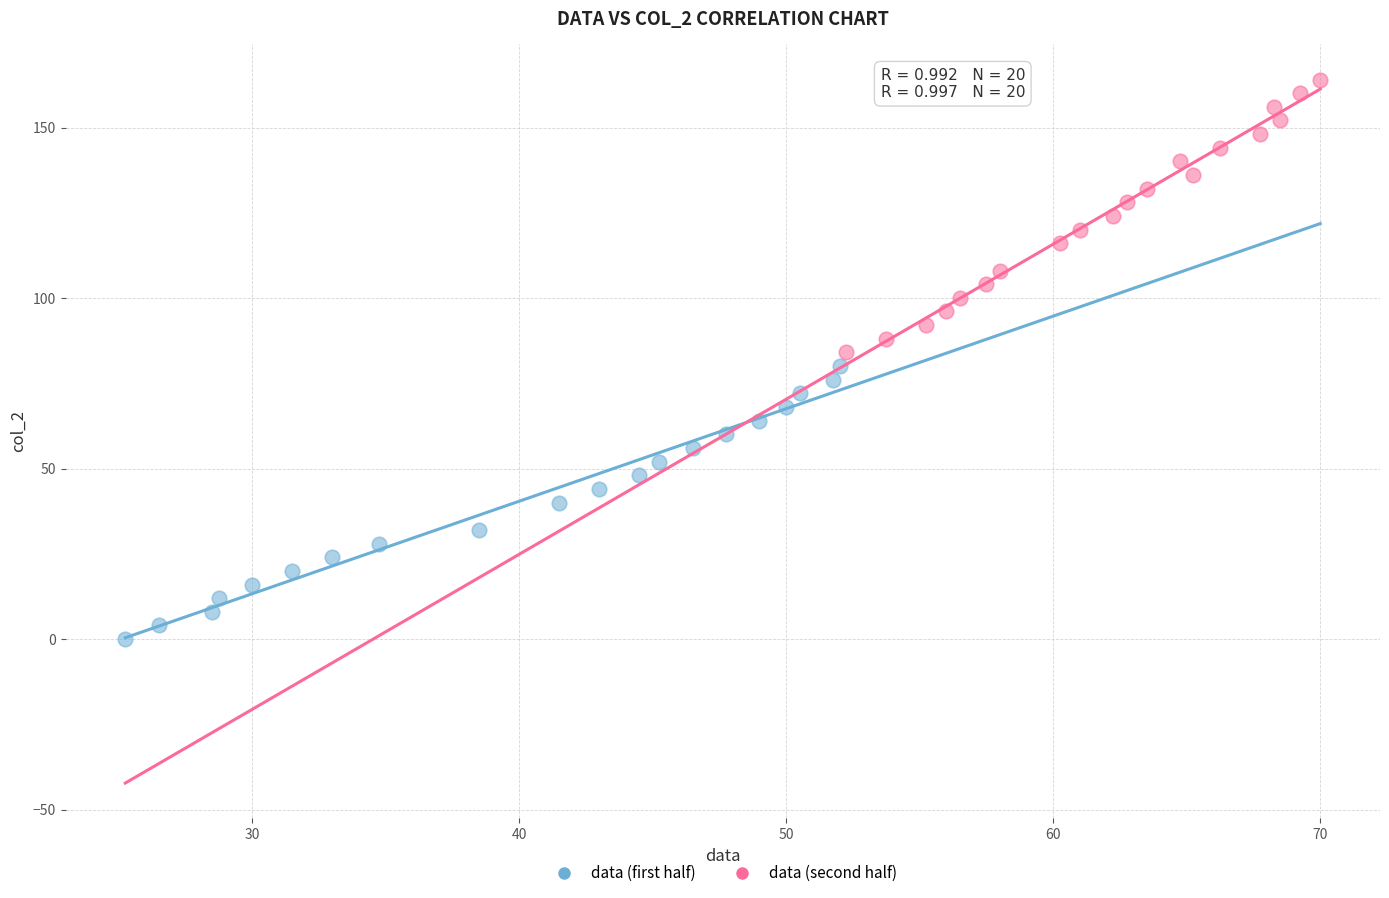

What are all the series names shown in the legend?

data (first half), data (second half)